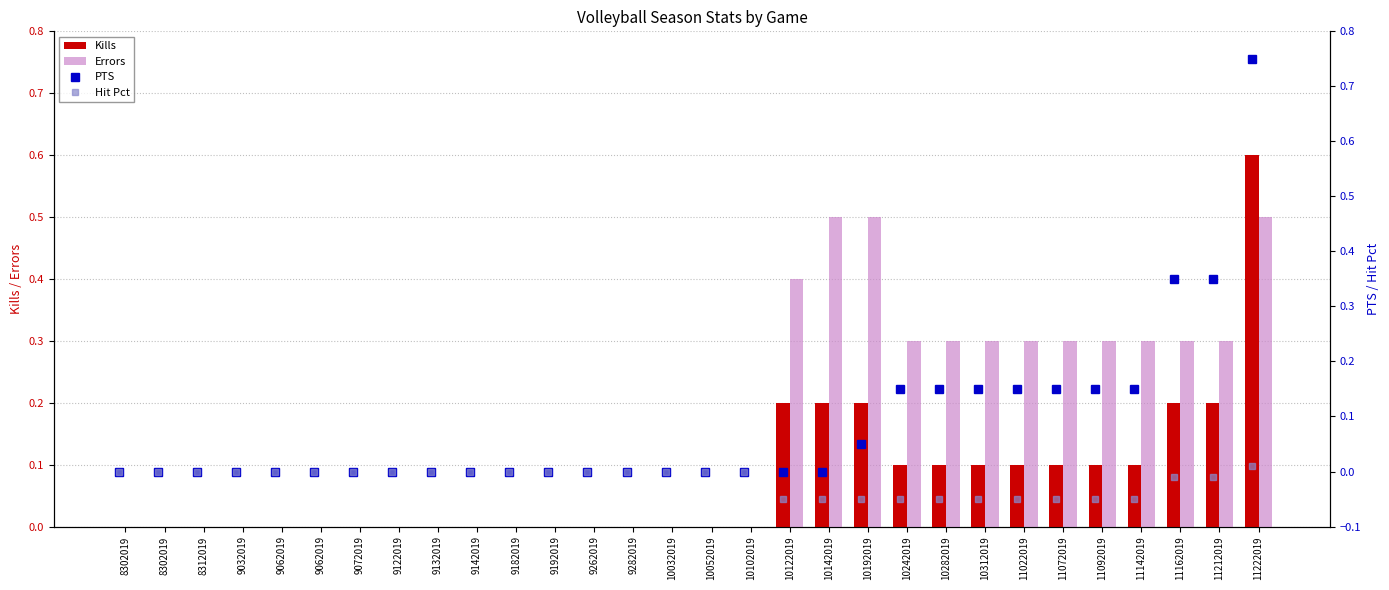

Between 10052019 and 10242019, which series saw the biggest shift?

Errors